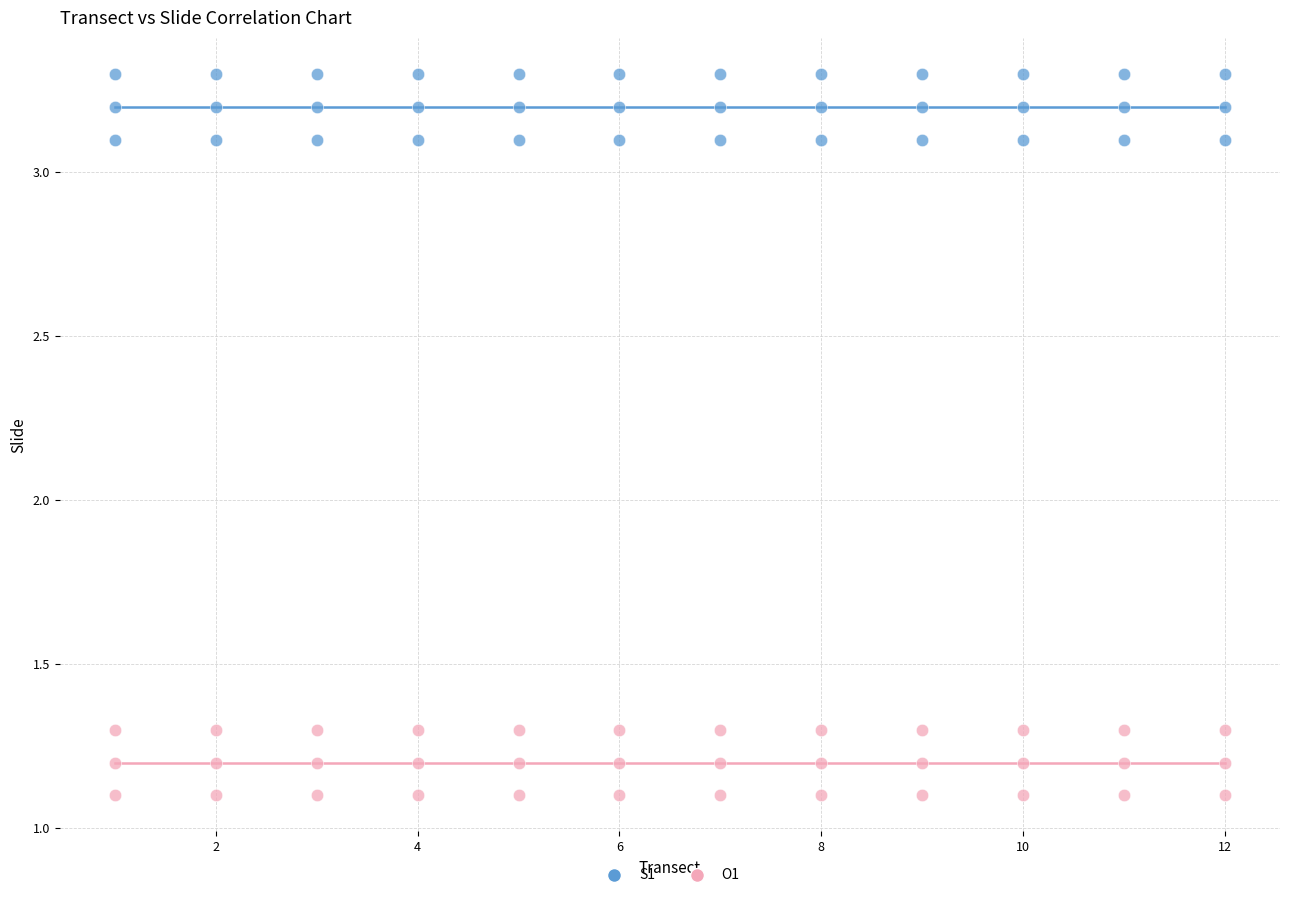

What is the X range (max minus min) for the scatter plot?

11.0